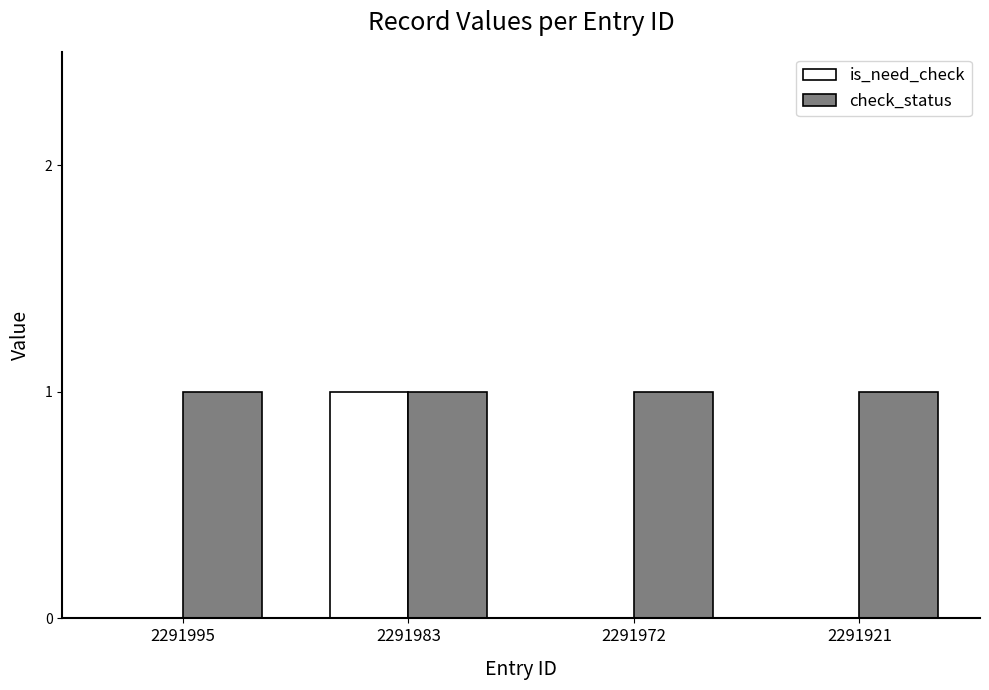

Which series has the largest total across all categories?

check_status